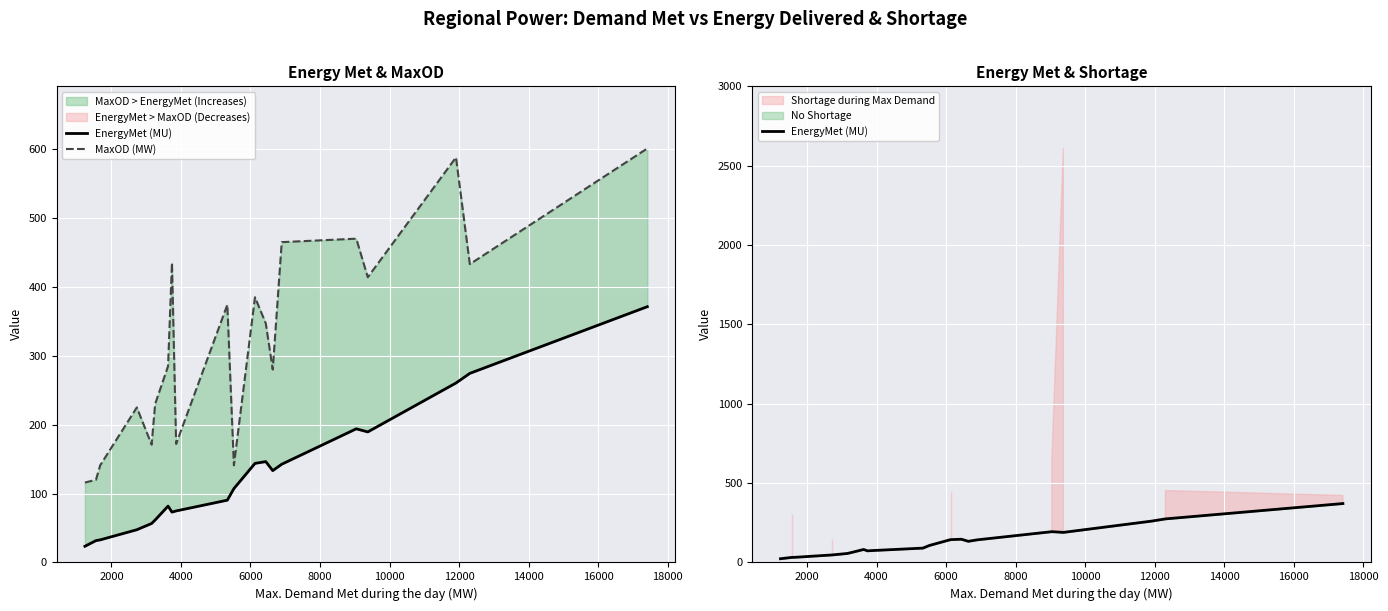

Reading right to left, what are all the values shown in this chart?

EnergyMet (MU): 371.3	274.5	260.5	189.5	194.0	142.6	133.3	146.4	143.8	107.2	90.4	74.8	73.1	81.8	61.6	56.6	47.5	32.8	31.7	23.5
MaxOD (MW): 601.0	433.0	588.0	414.0	470.0	465.0	280.0	347.0	385.0	141.0	374.0	172.0	435.0	285.0	230.0	171.0	225.0	141.0	120.0	116.0